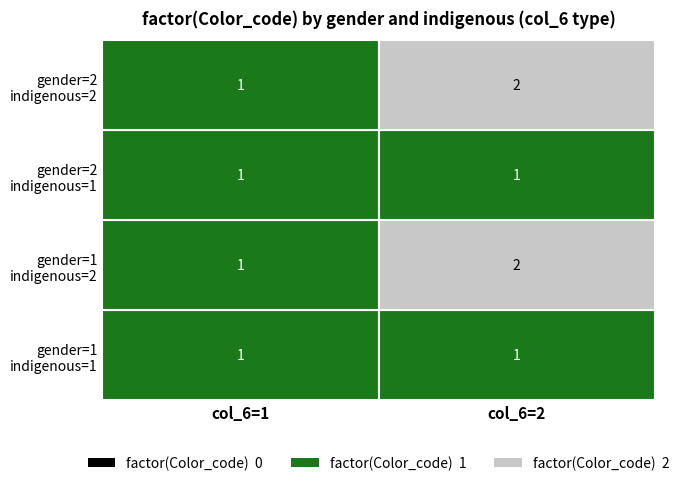

Which series has the widest spread of values?

gender=1
indigenous=2